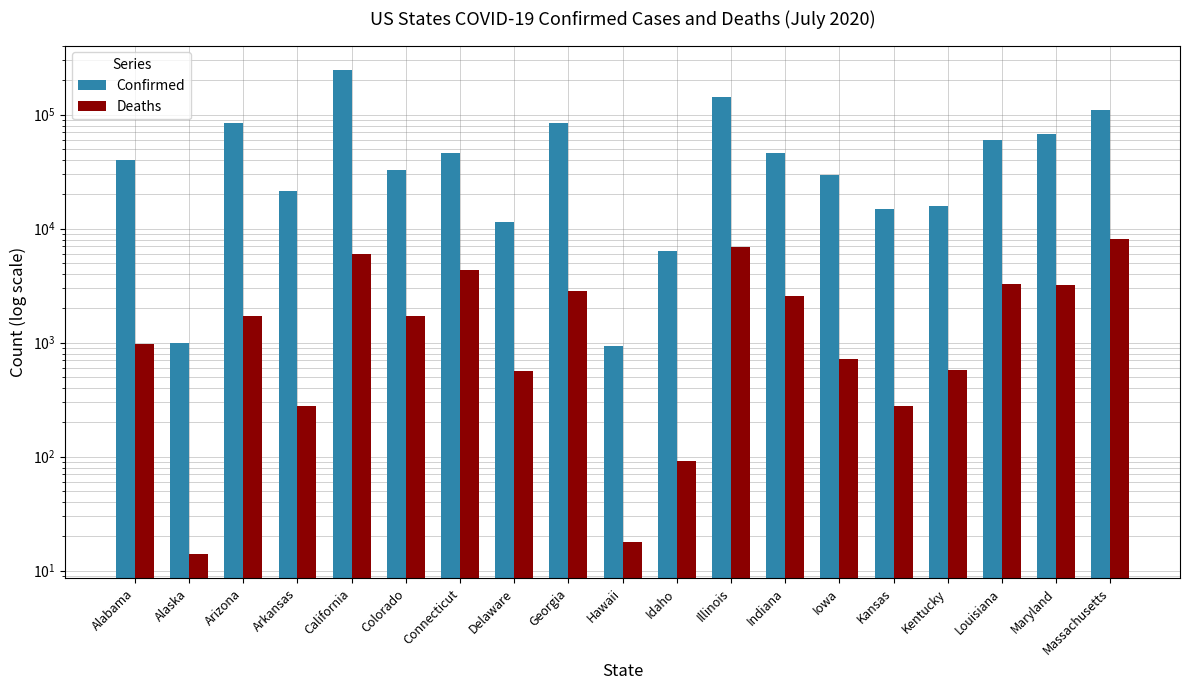

At how many categories does at least one series exceed 173463?

1